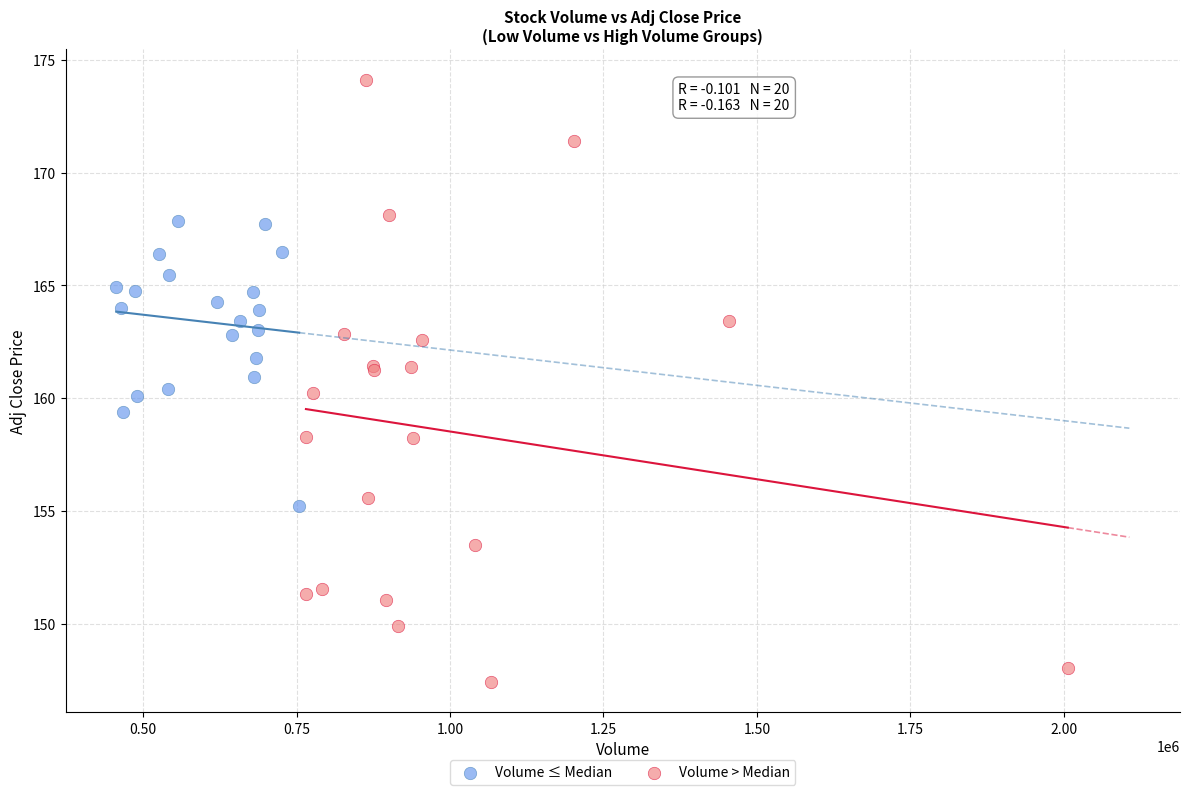

Which series has the largest Y range (max minus min)?

Volume > Median